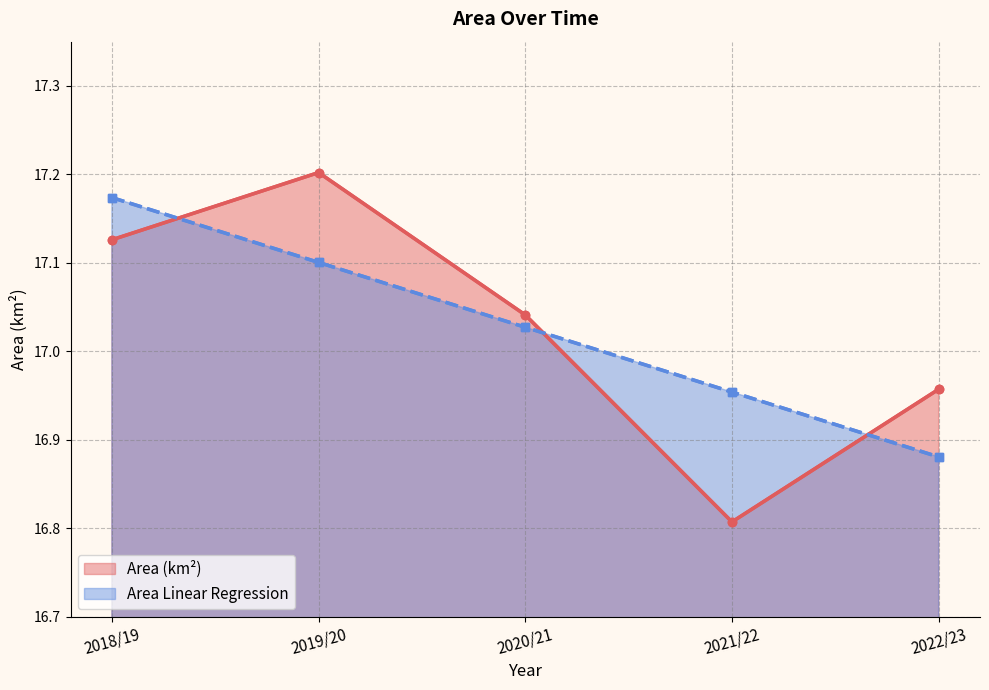

Between 2020/21 and 2018/19, which is larger?

2018/19